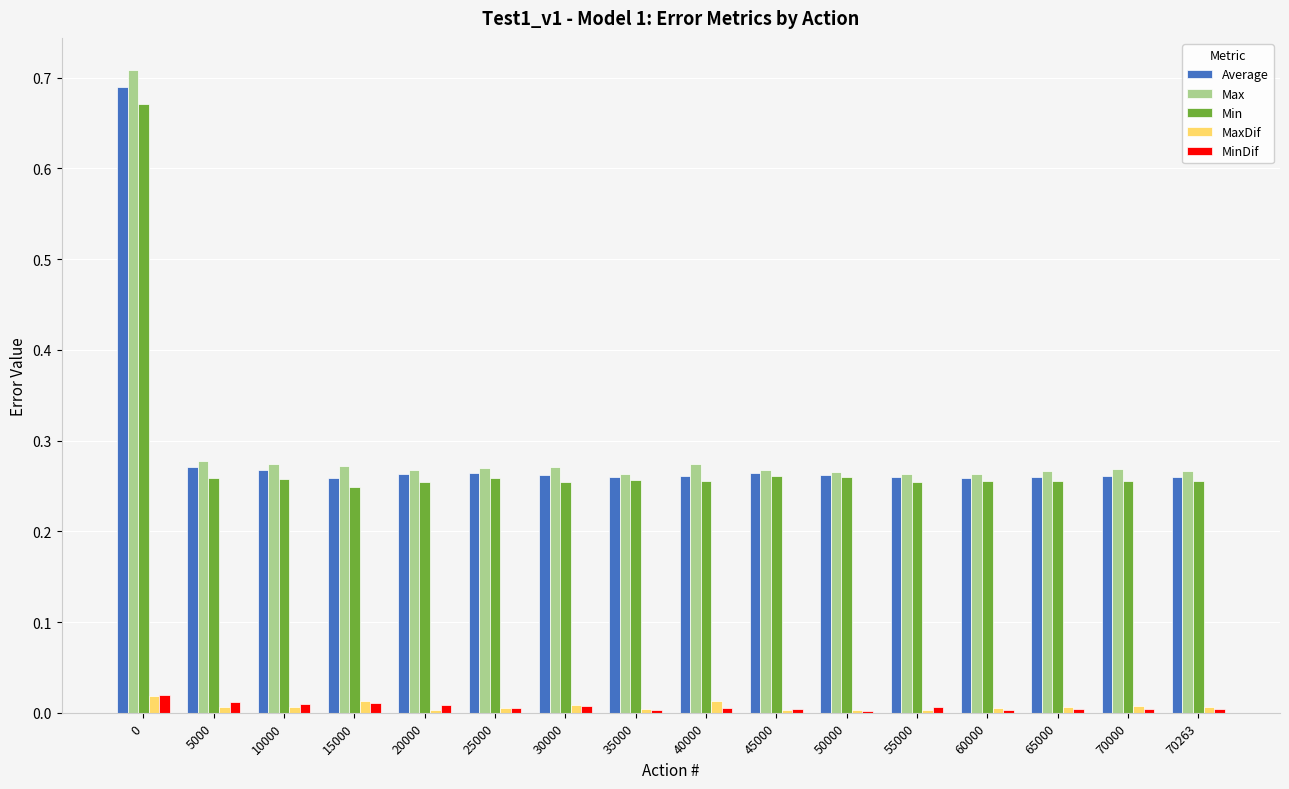

Does the chart contain stacked bars?

No